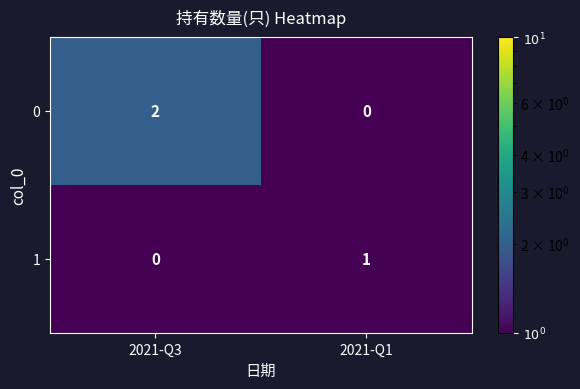

List the series in order of their peak value, lowest first.

1, 0